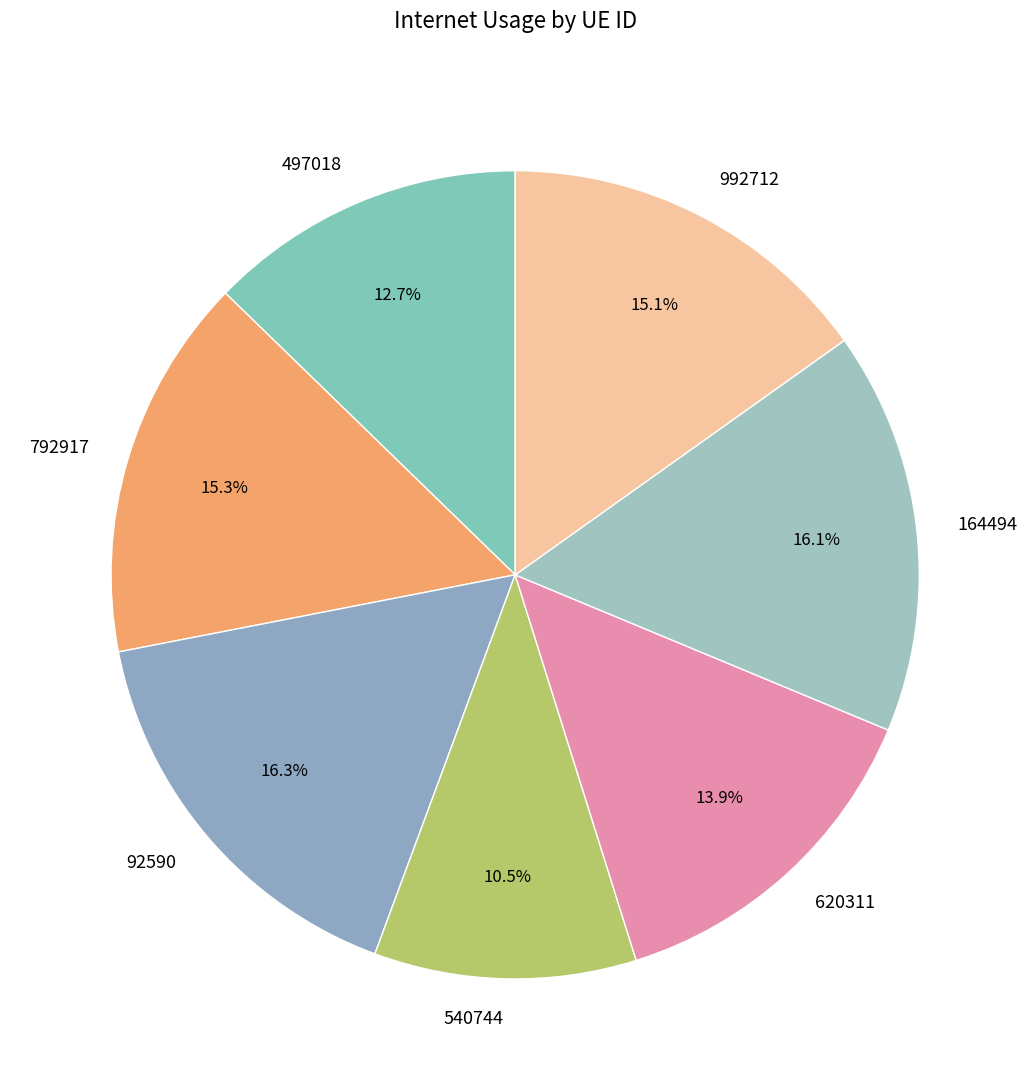

Between 497018 and 792917, which is larger?

792917